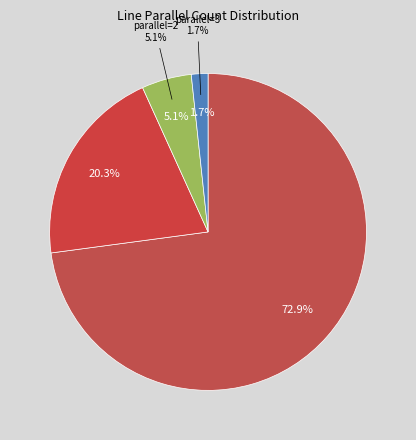

What is the largest slice in the pie chart?

1